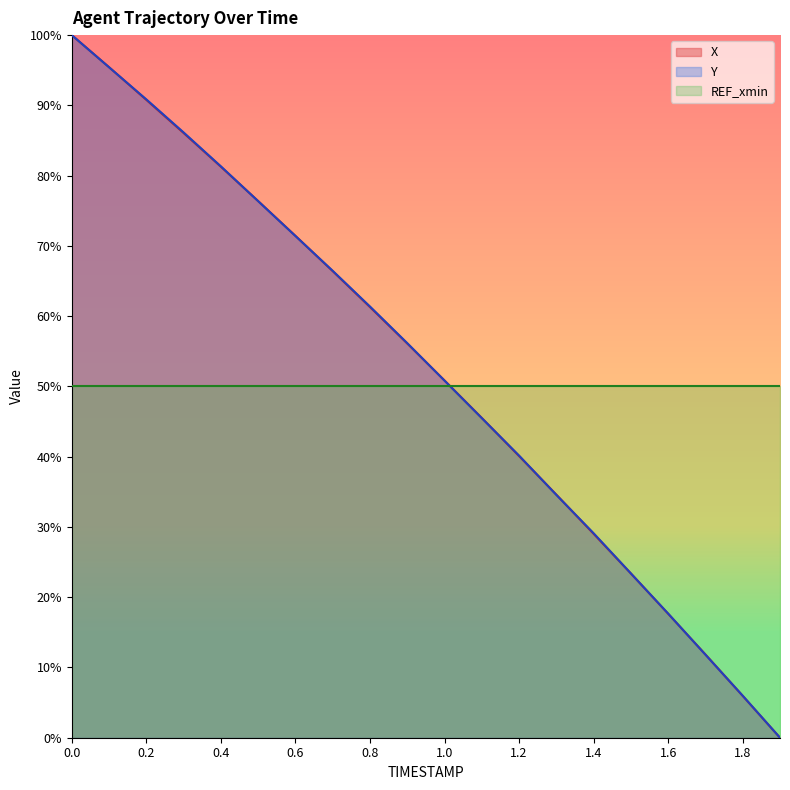

What is the sum of all X values?

1044.0